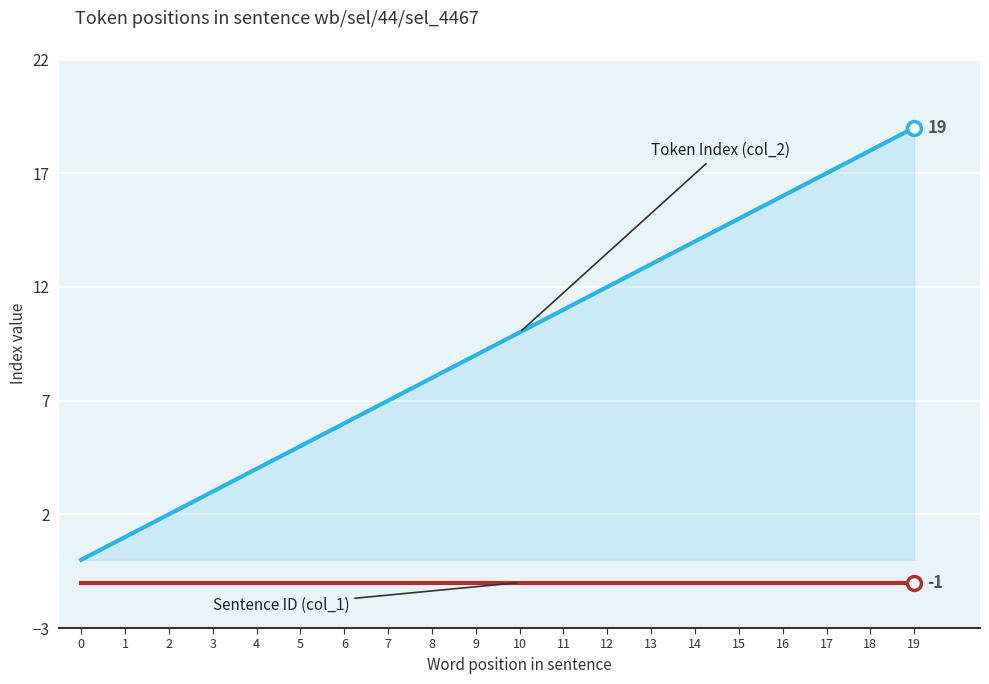

Which category has the highest value across all series?

19